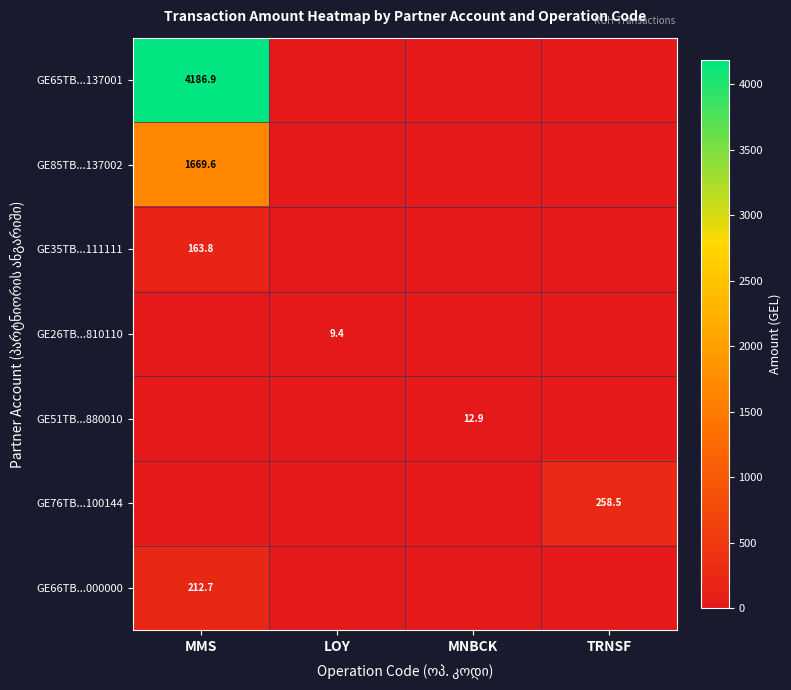

Rank the series at TRNSF from lowest to highest value.

GE65TB...137001, GE85TB...137002, GE35TB...111111, GE26TB...810110, GE51TB...880010, GE66TB...000000, GE76TB...100144